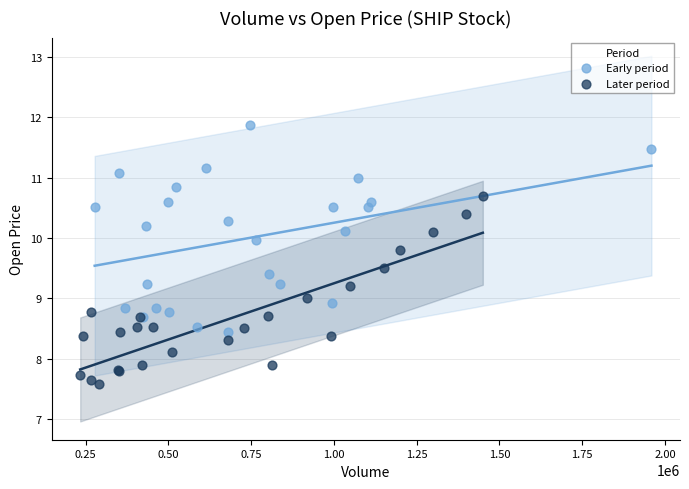

Which series contains the highest Y value?

Early period